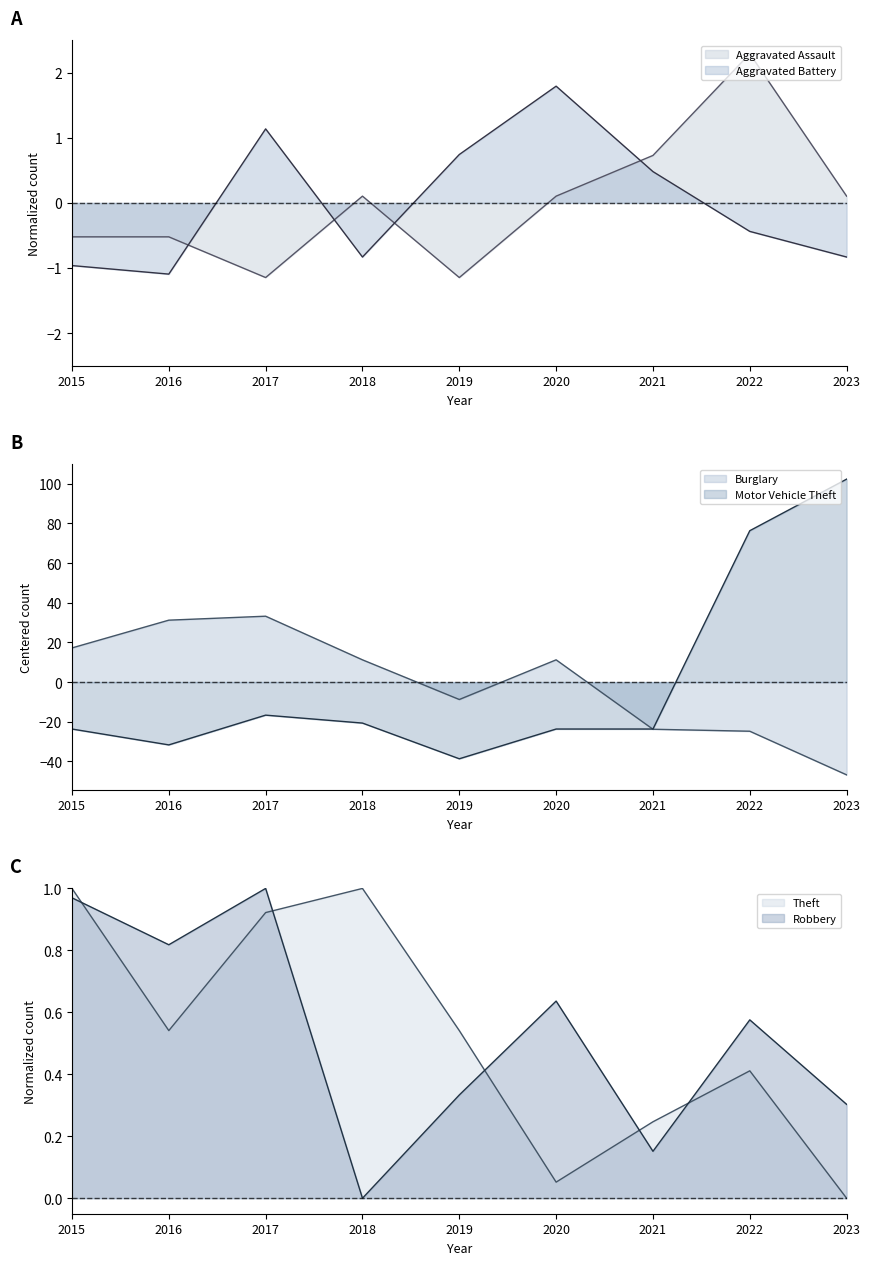

Which series has the largest total across all categories?

Robbery